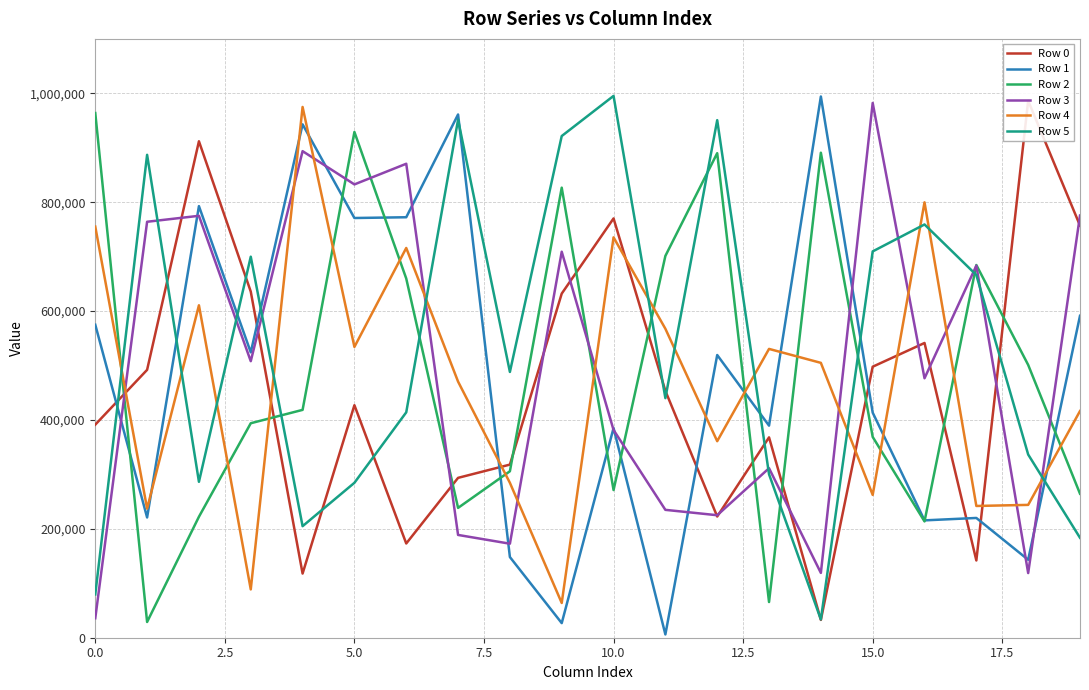

How many interior local valleys does the Row 4 series have?

7